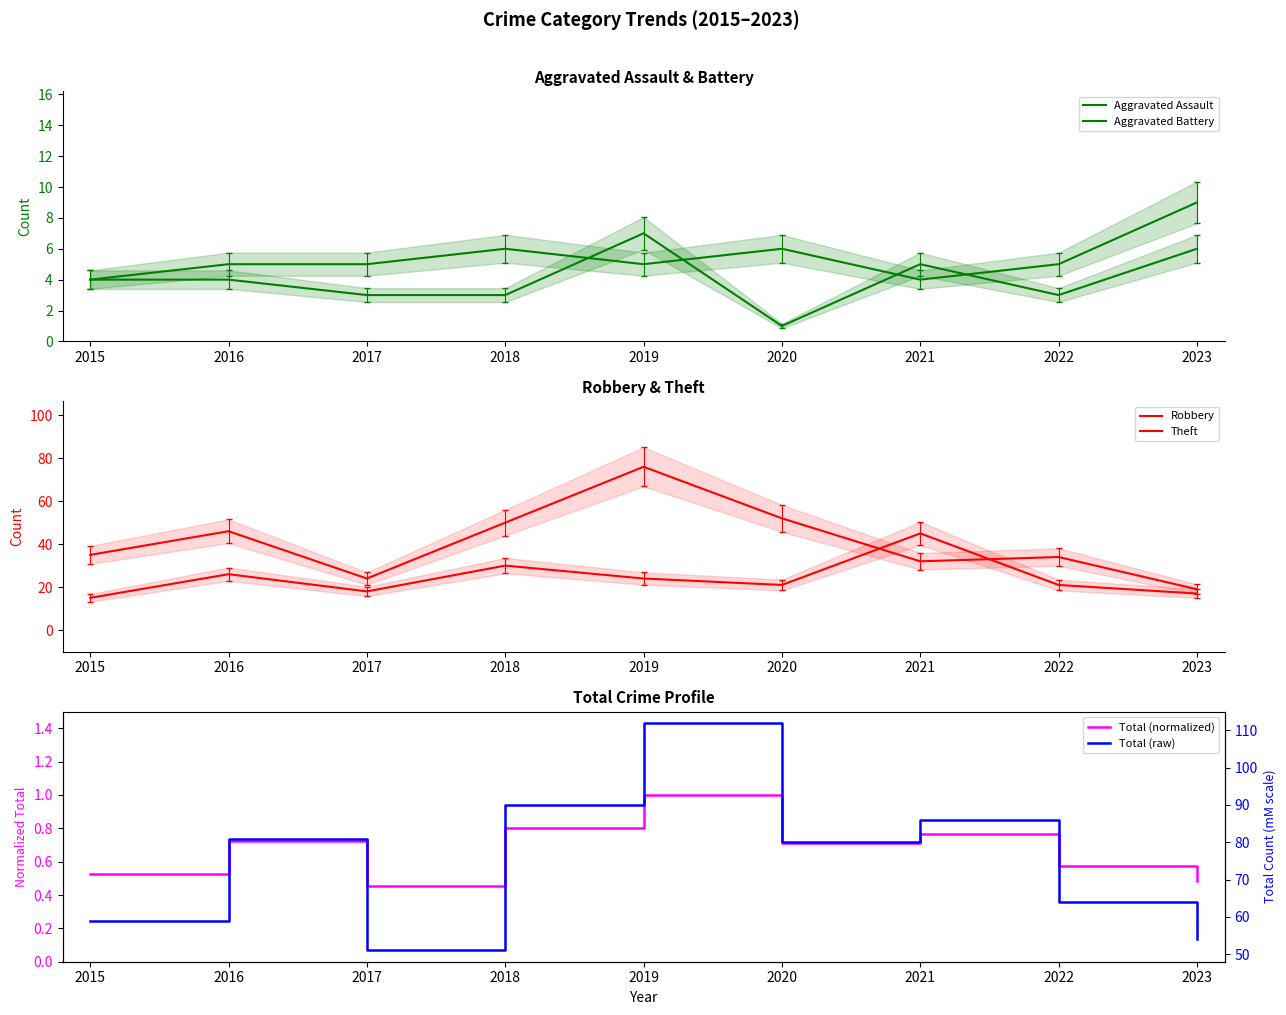

What is the value of the Total (normalized) point at the 7th from the left?

0.8